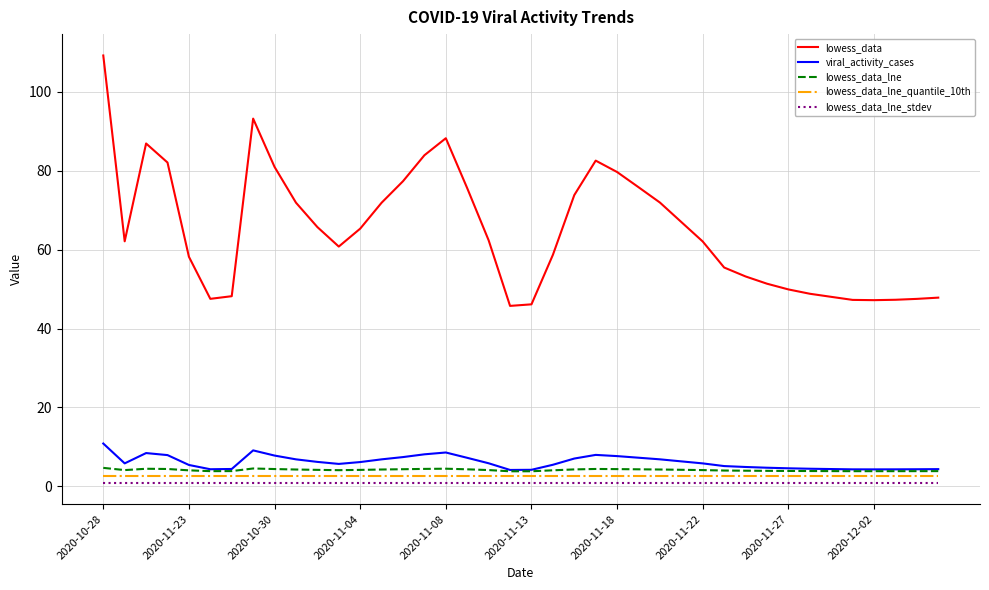

What is the minimum value for lowess_data_lne?

3.8